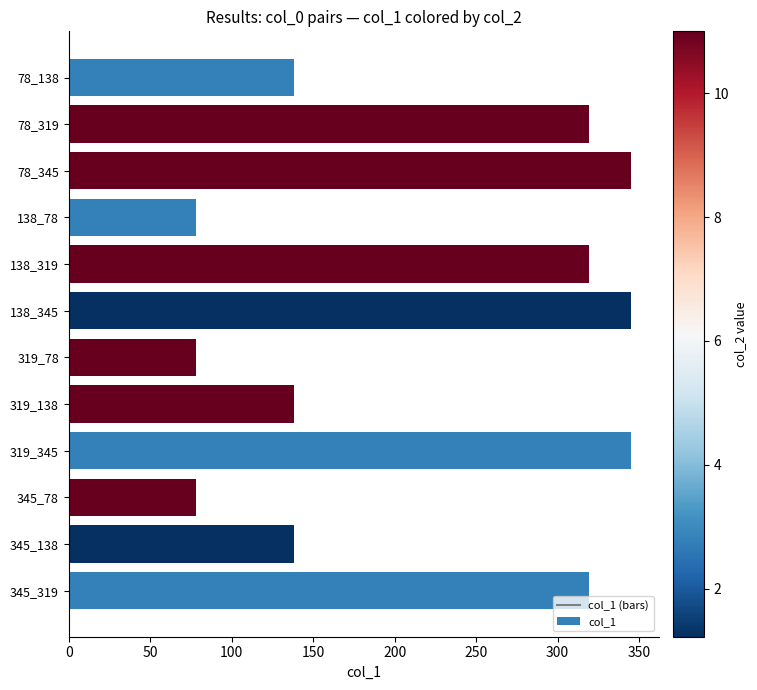

Is it true that the value at 138_319 is 319?

True